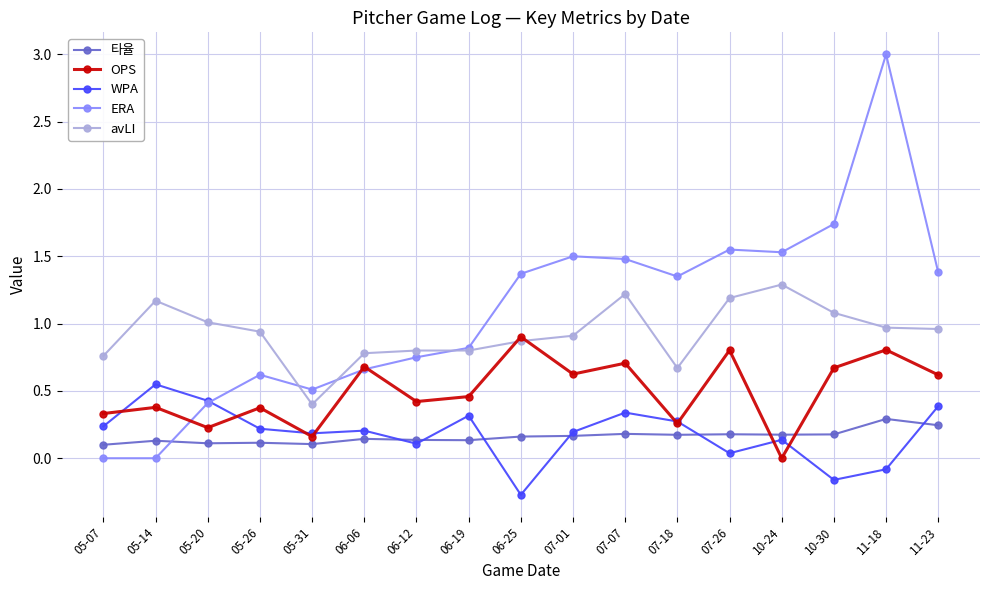

What is the label of the 10th point from the right?

06-19